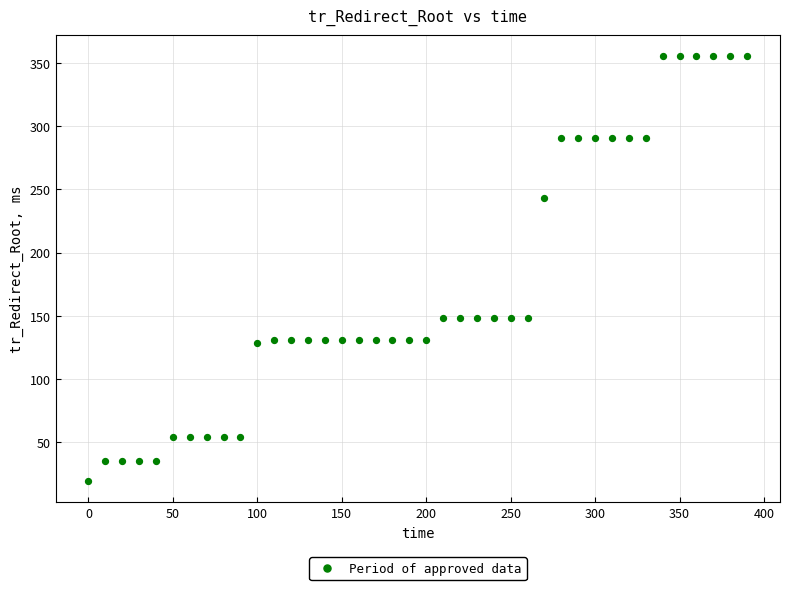

What is the range of X values (max minus min)?

390.0